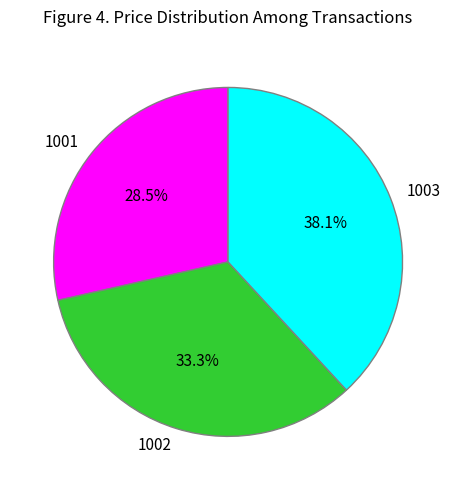

Which slice is the smallest?

1001